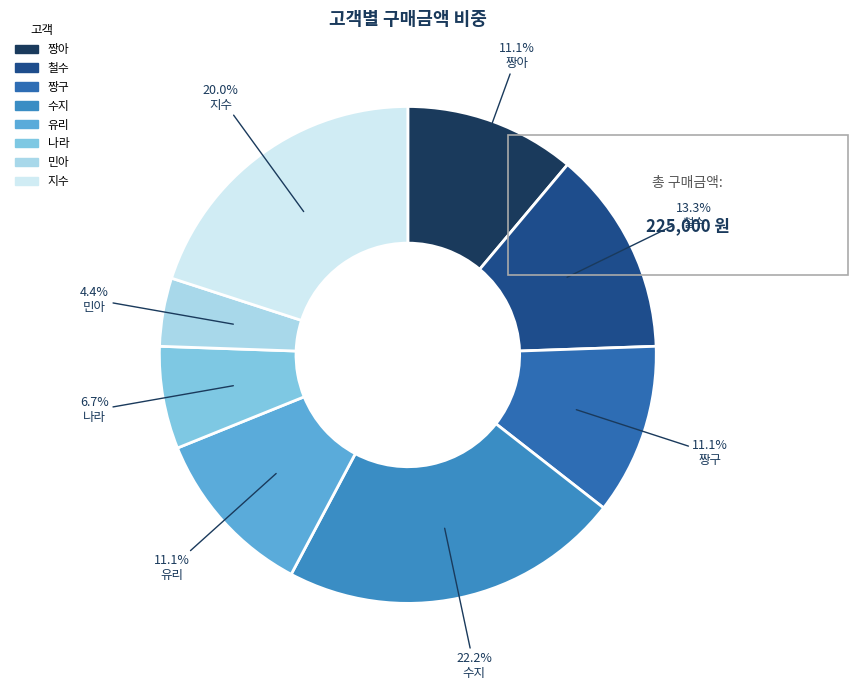

The 철수 slice represents 2% of the pie. True or false?

False